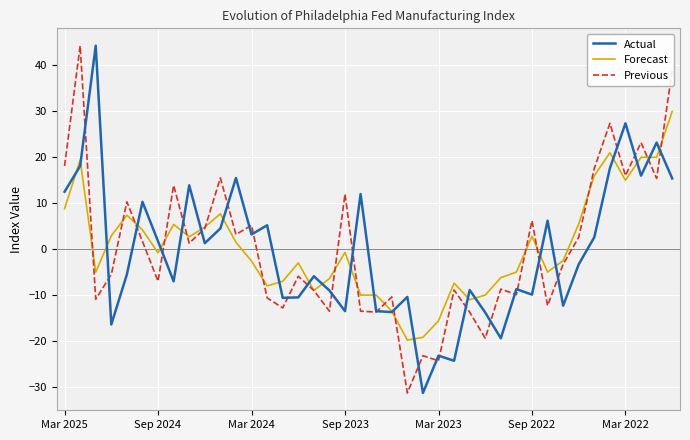

What is the difference between the maximum and second lowest values in the Actual series?

68.6